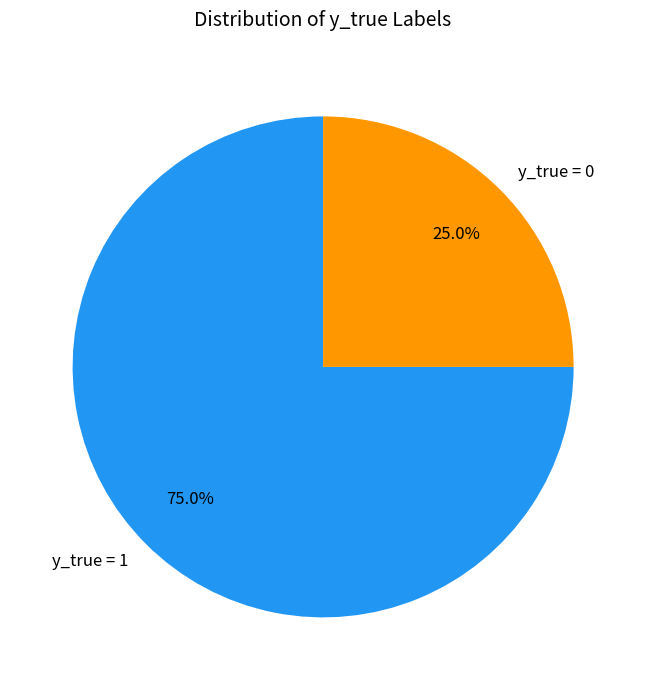

To the nearest percent, what percentage of the pie is y_true = 0?

25%